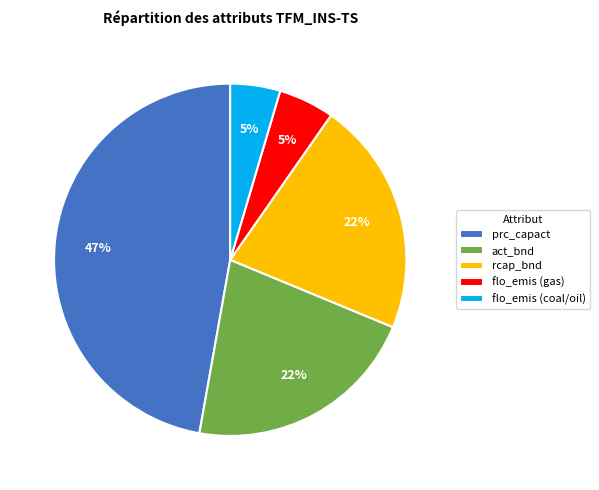

Is it true that flo_emis (gas) is 5% of the pie?

True